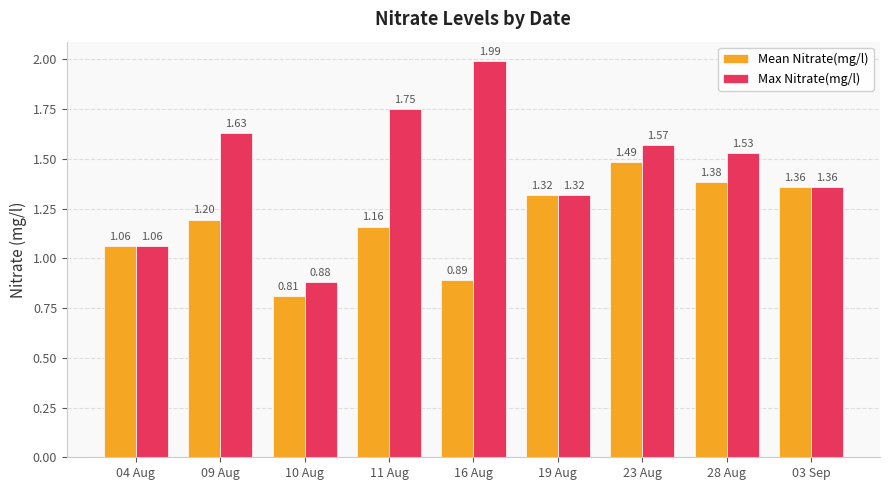

At which category is the sum across all series the highest?

23 Aug